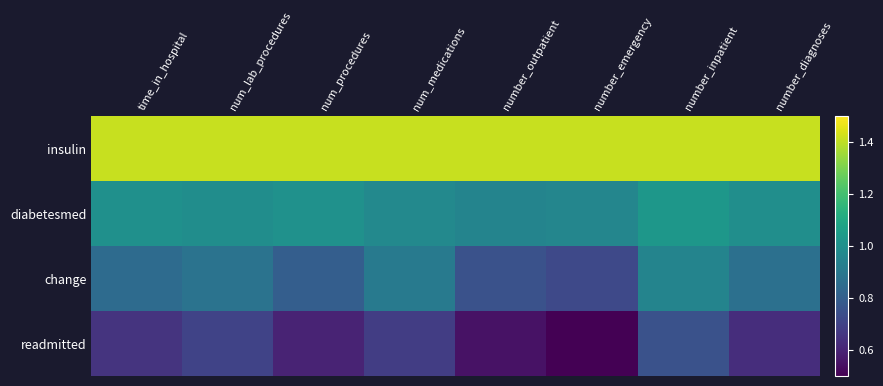

Rank the series by their maximum value, from highest to lowest.

insulin, diabetesmed, change, readmitted